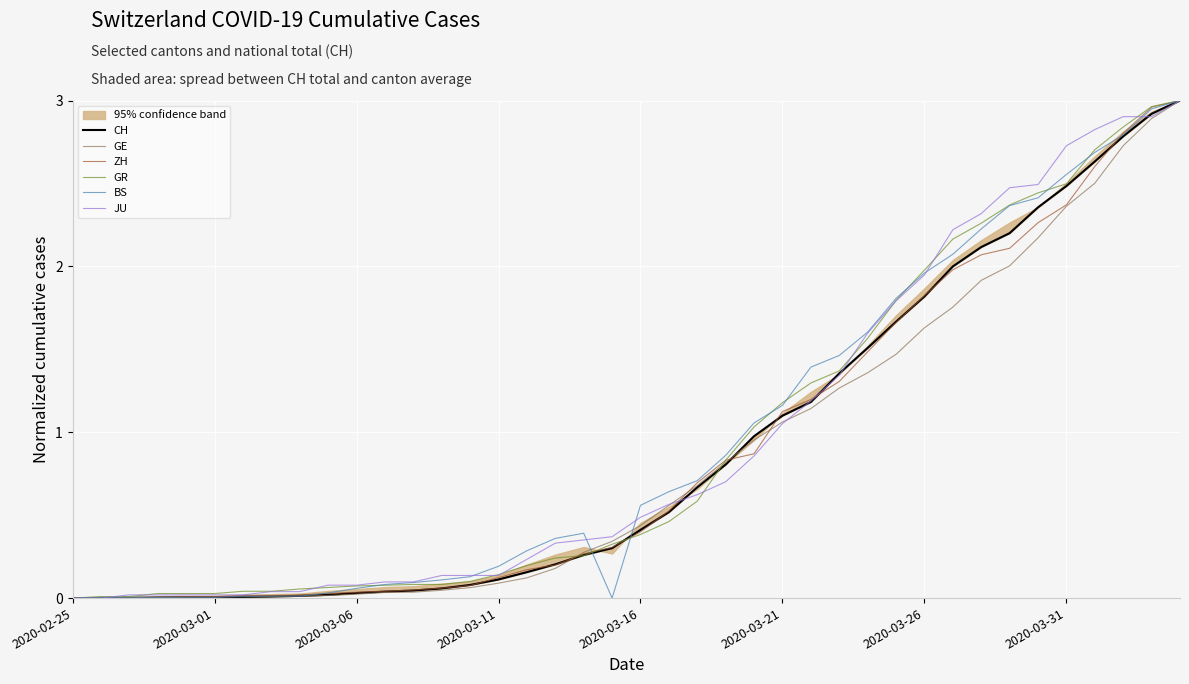

Where is JU nearest to the value 1?

2020-03-21